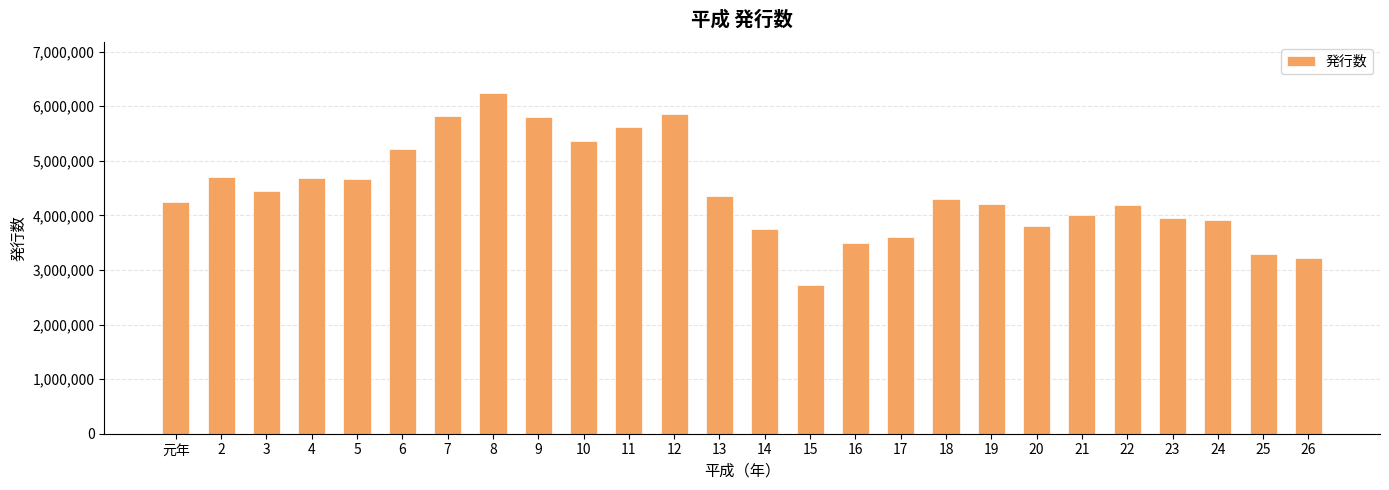

Which label corresponds to the largest value in the chart?

8